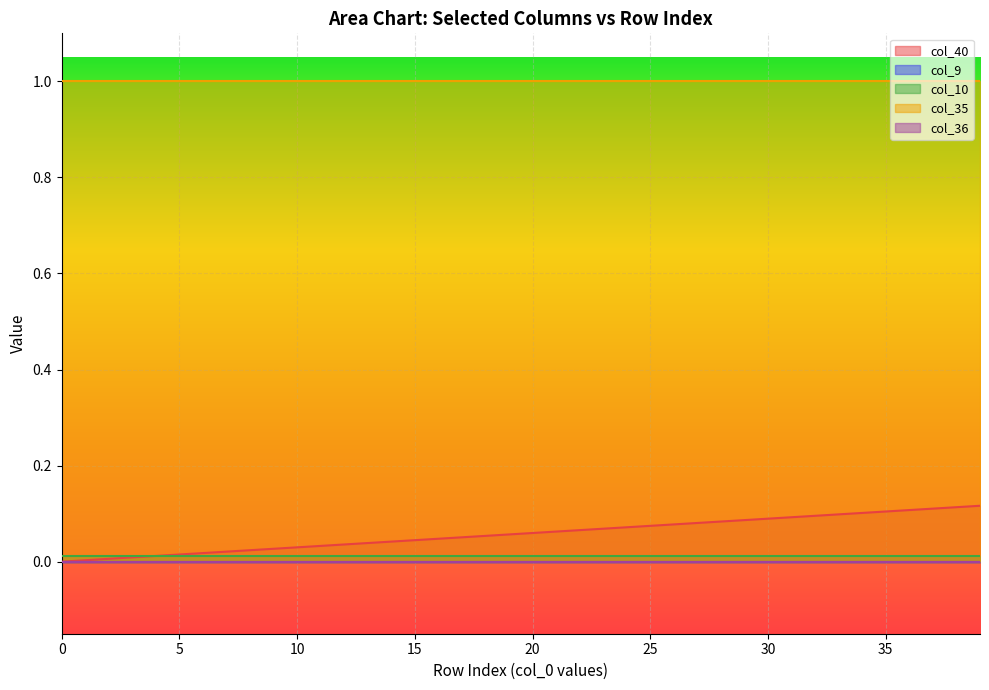

How many series are shown in this chart?

5